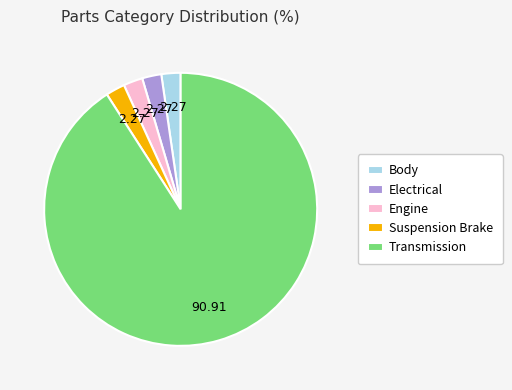

How many slices are in this pie chart?

5